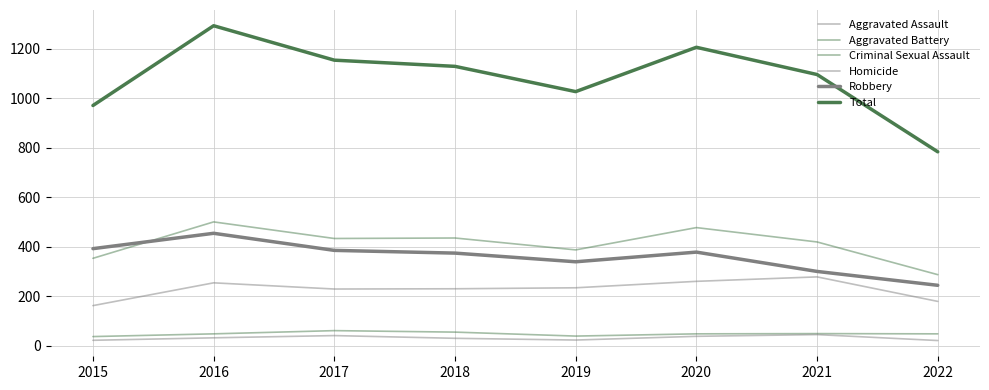

Does the chart display data point markers on the line(s)?

No